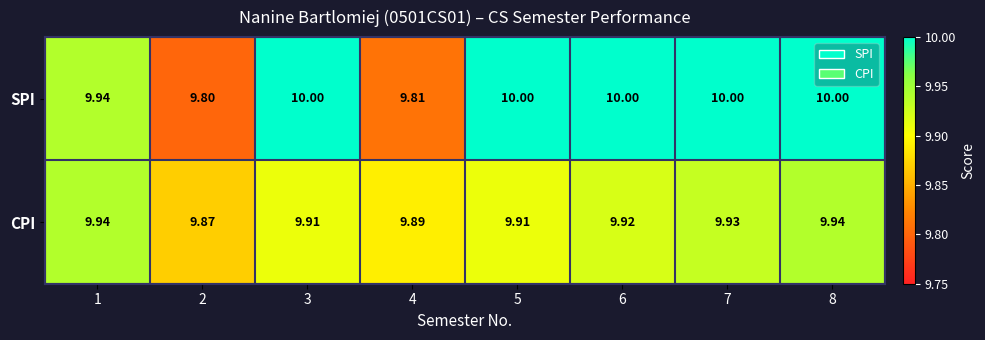

Is the value of SPI at 2 greater than the value of CPI at 3?

No